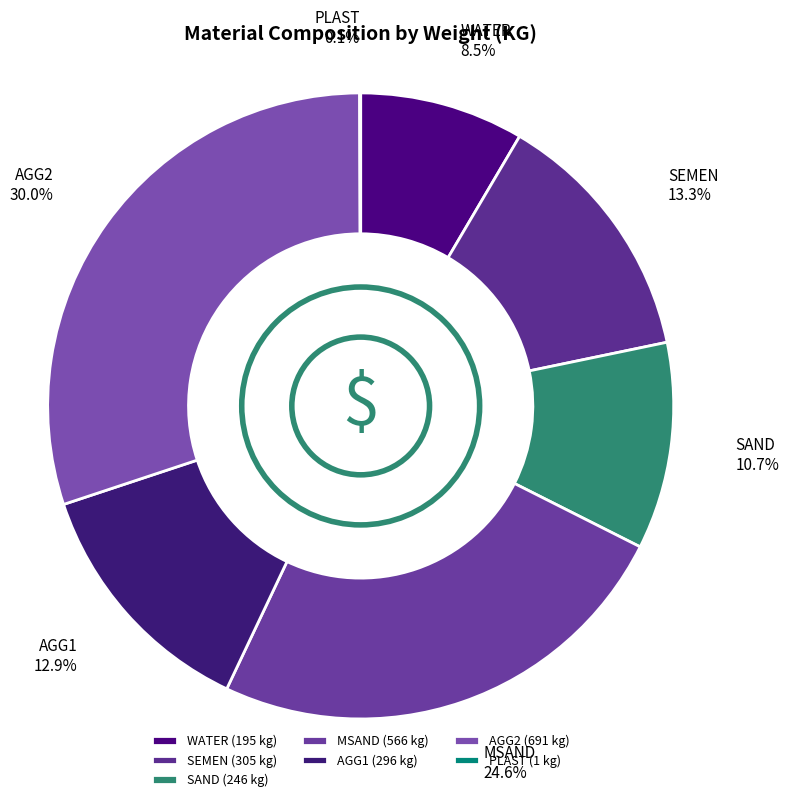

To the nearest percent, what is the average slice percentage?

14%